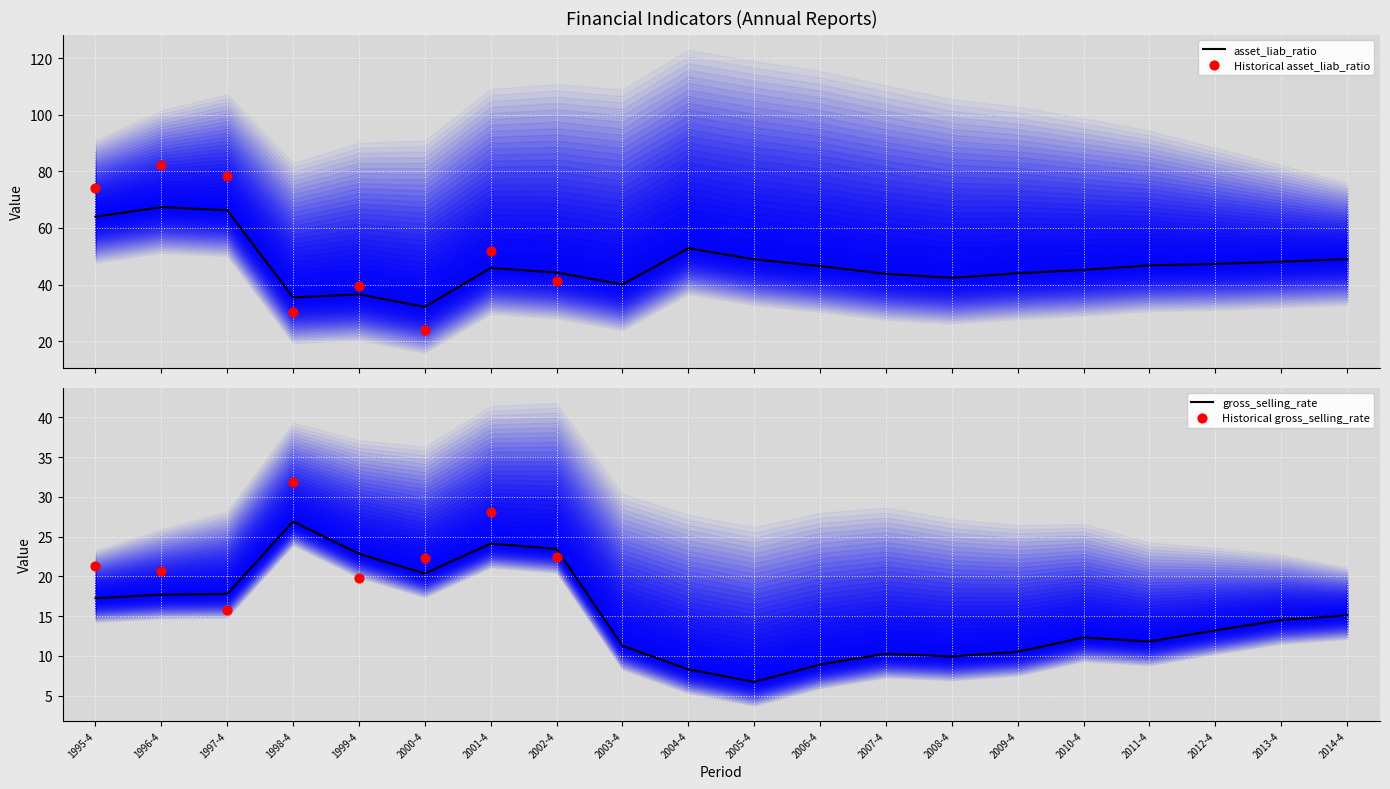

What is the lowest value of the asset_liab_ratio series?

32.1